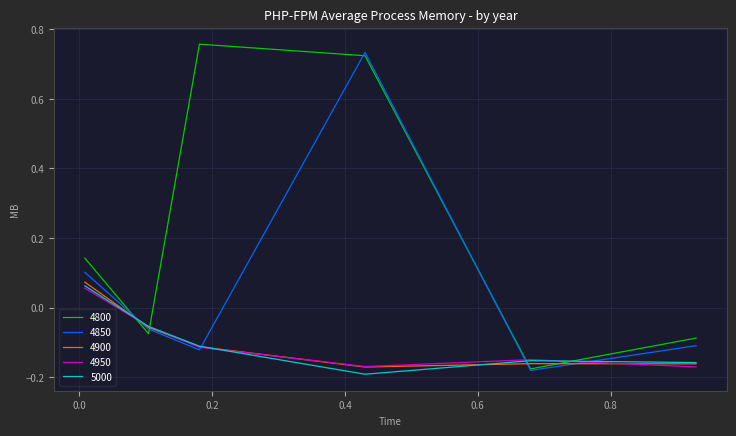

In 4950, how many points are lower than both neighbors (excluding endpoints)?

1